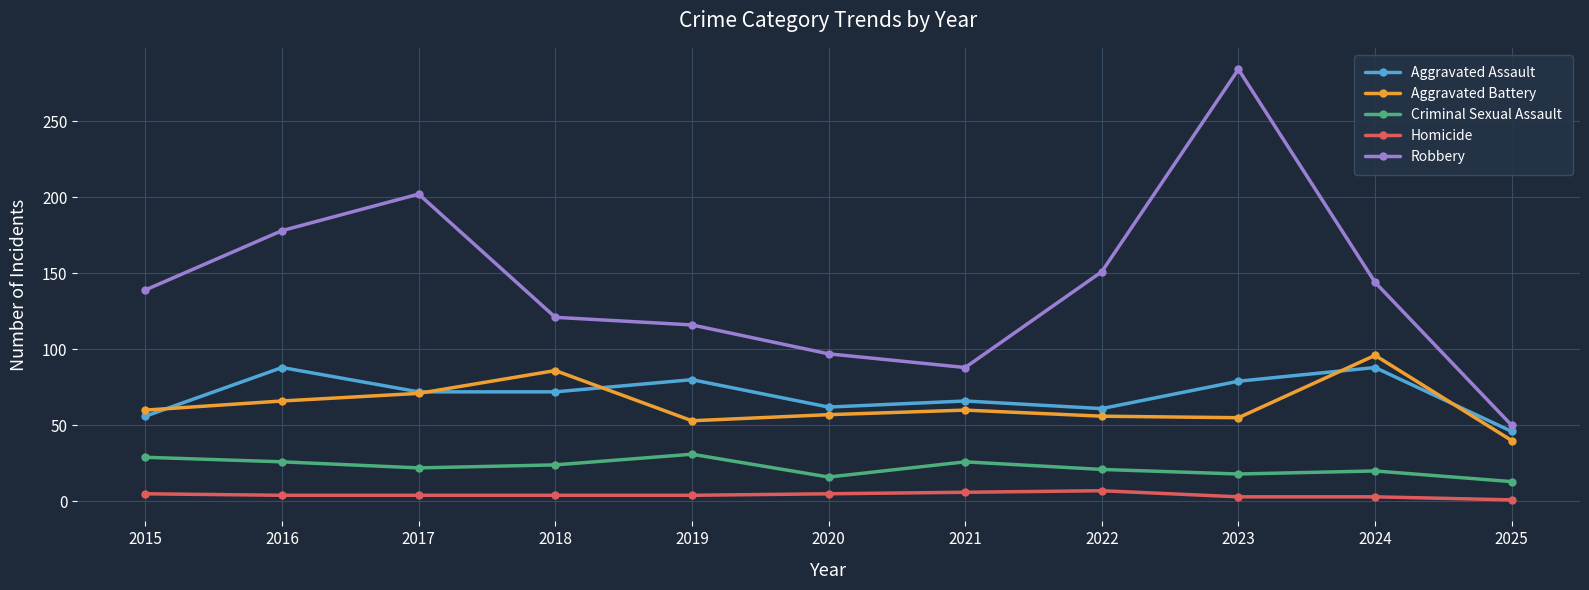

At which category is the sum across all series the highest?

2023